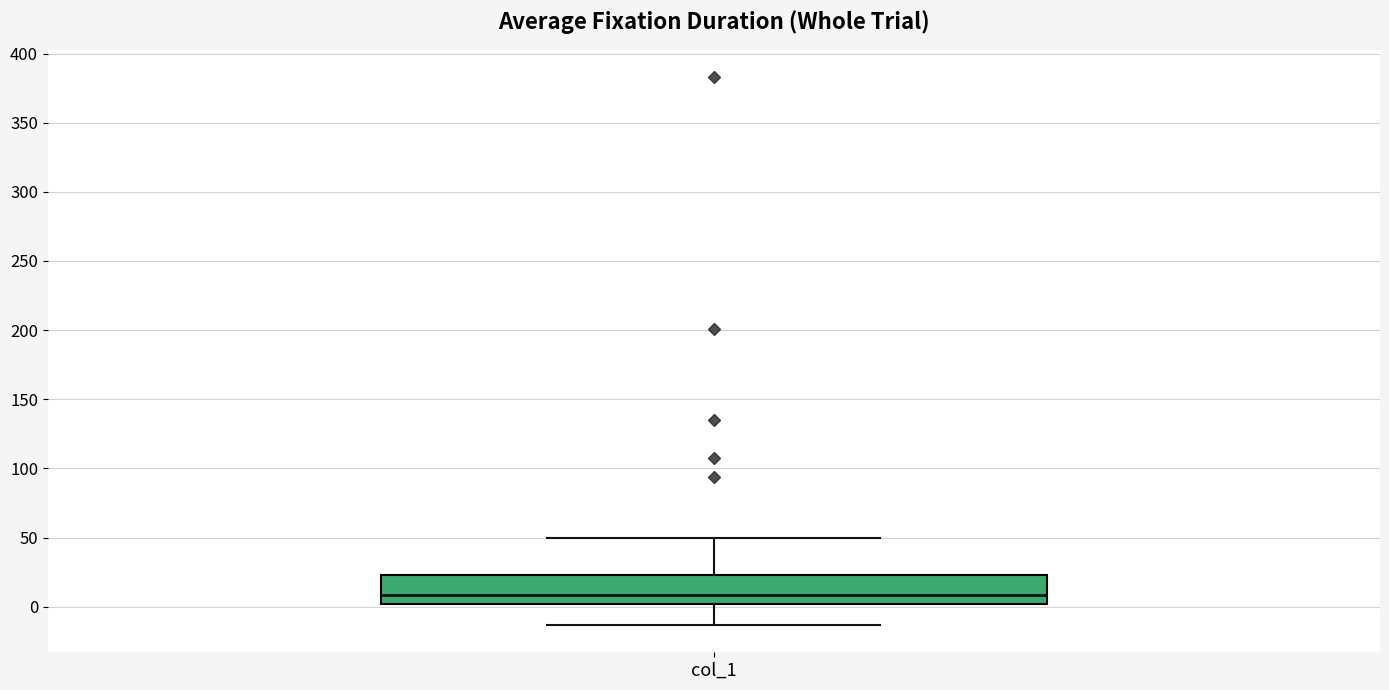

Read this box plot against the y-axis: the position of the median line, the range covered by the box, and the ends of both whiskers. The values are not printed on the chart, so give them approximately, as read against the axis.

median 10, box 0 to 25, whiskers -15 to 50